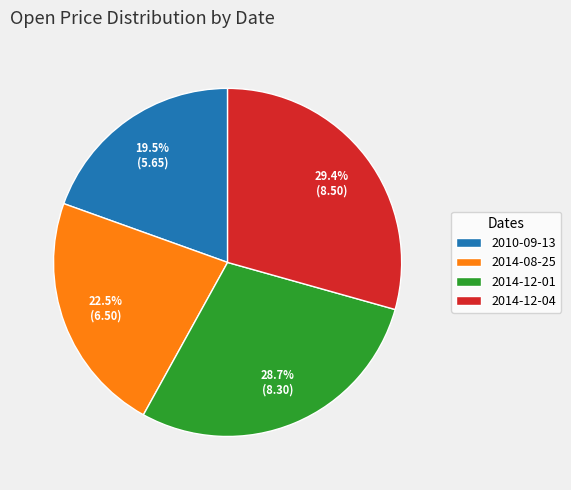

How many segments does this pie chart have?

4